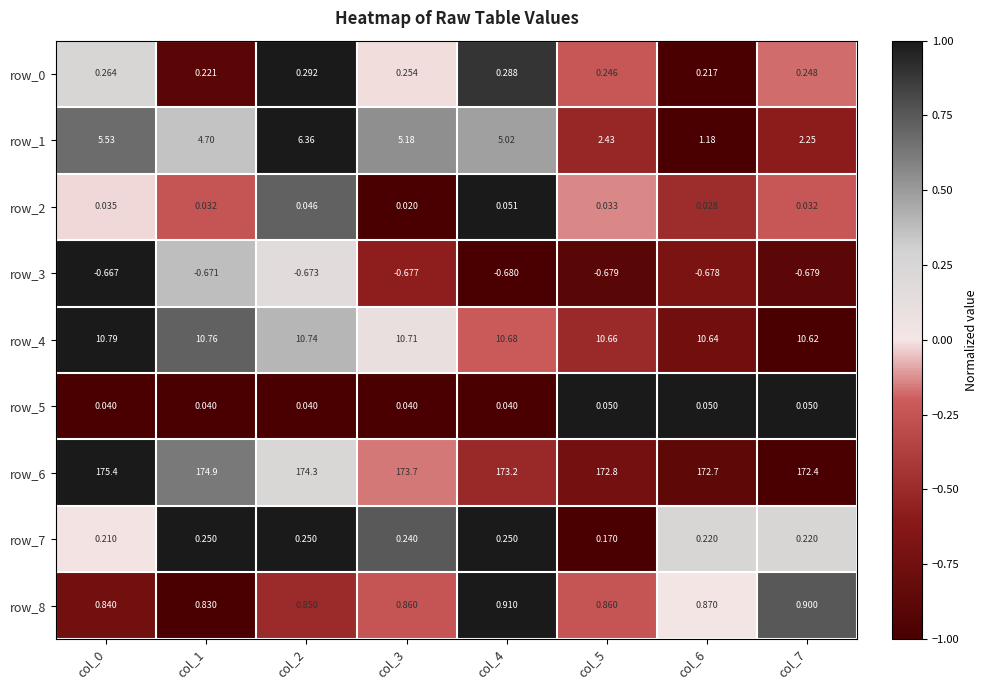

Read the row_6 value at col_6.

172.7